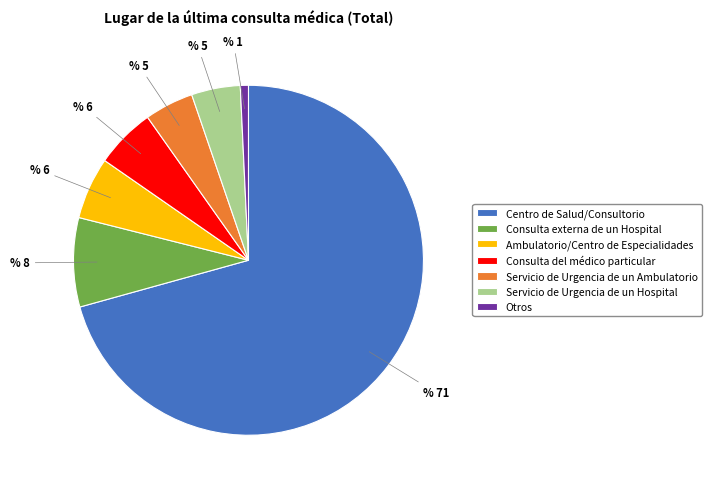

Which has a higher value, Otros or Ambulatorio/Centro de Especialidades?

Ambulatorio/Centro de Especialidades